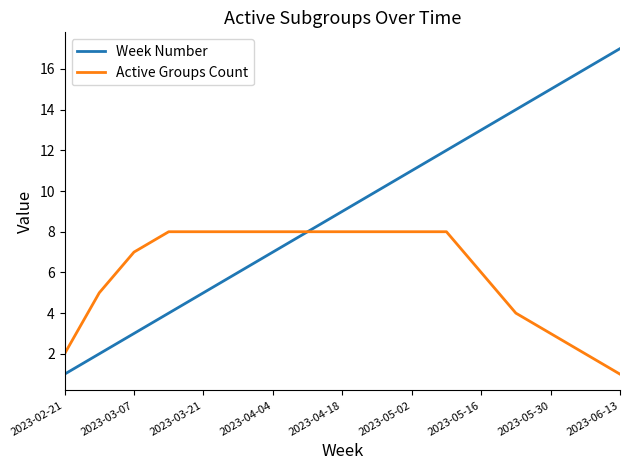

List the series in order of their peak value, lowest first.

Active Groups Count, Week Number